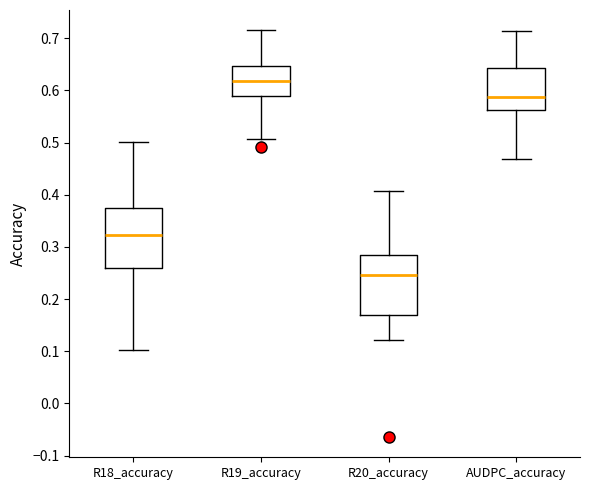

Reading left to right, transcribe this box plot: for each box, give where its median line is, the range the box spans, and where its two whiskers end, as read against the y-axis. The values are not printed on the chart, so give them approximately, as read against the axis.

R18_accuracy: median 0.32, box 0.26 to 0.37, whiskers 0.10 to 0.50
R19_accuracy: median 0.62, box 0.59 to 0.65, whiskers 0.51 to 0.72
R20_accuracy: median 0.25, box 0.17 to 0.28, whiskers 0.12 to 0.41
AUDPC_accuracy: median 0.59, box 0.56 to 0.64, whiskers 0.47 to 0.71